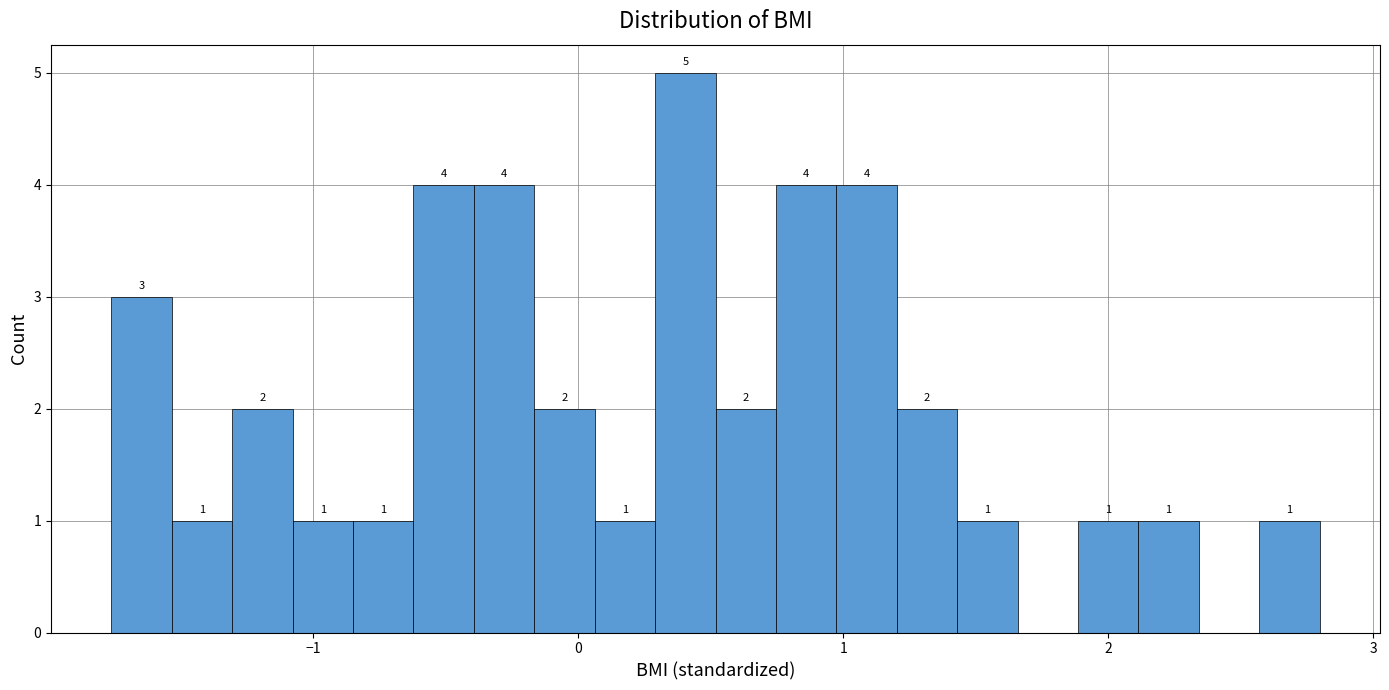

Around what value on the x-axis is the tallest bar? Give the approximate position of its centre, as read against the axis.

0.4